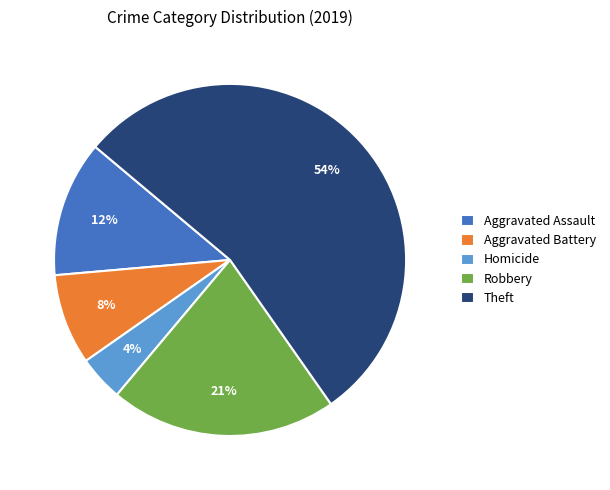

What percentage is the Homicide slice, to the nearest percent?

4%